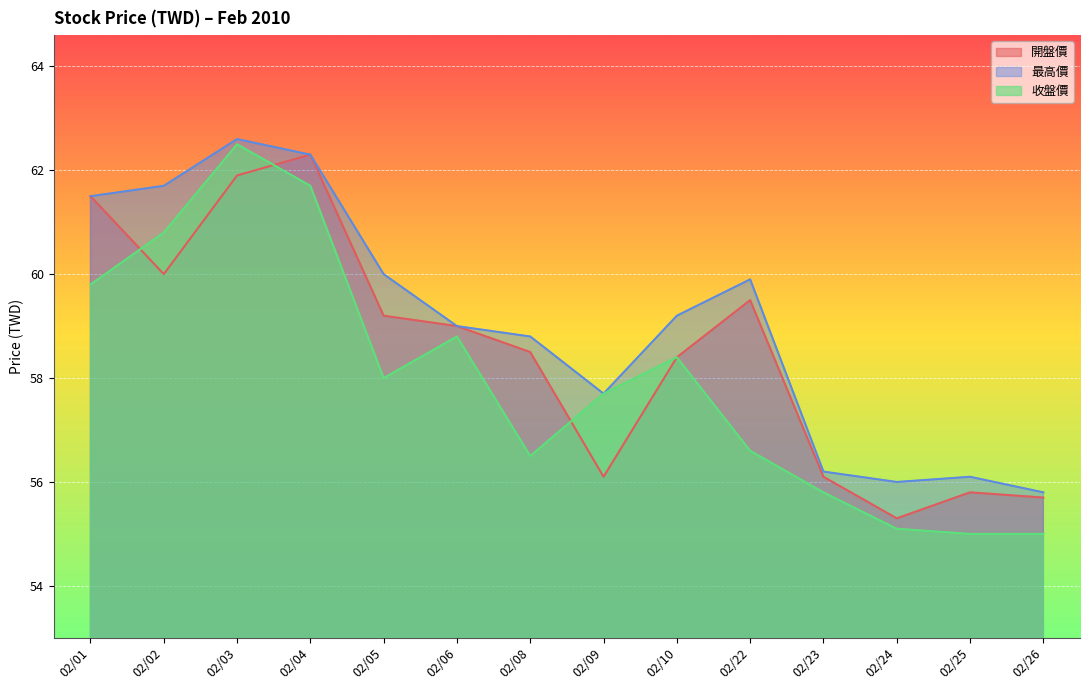

Which series changed the most between 02/01 and 02/24?

開盤價